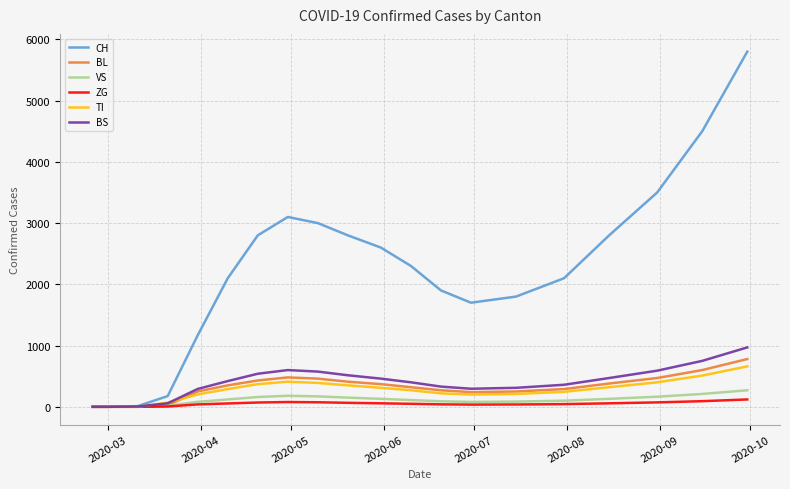

Which series has the largest total across all categories?

CH